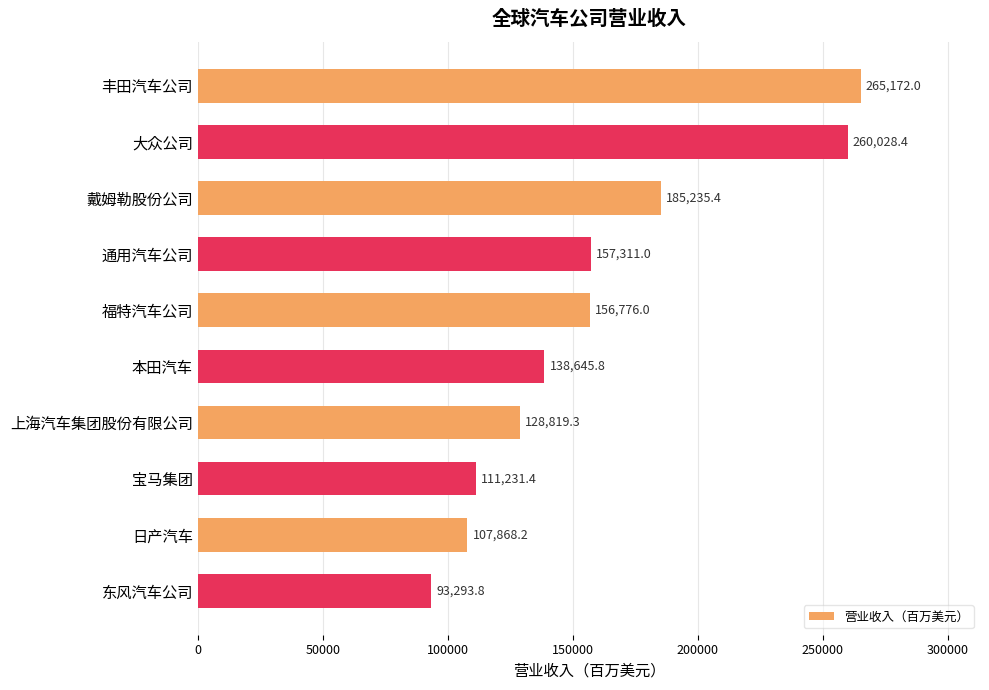

Which has a higher value, 戴姆勒股份公司 or 丰田汽车公司?

丰田汽车公司